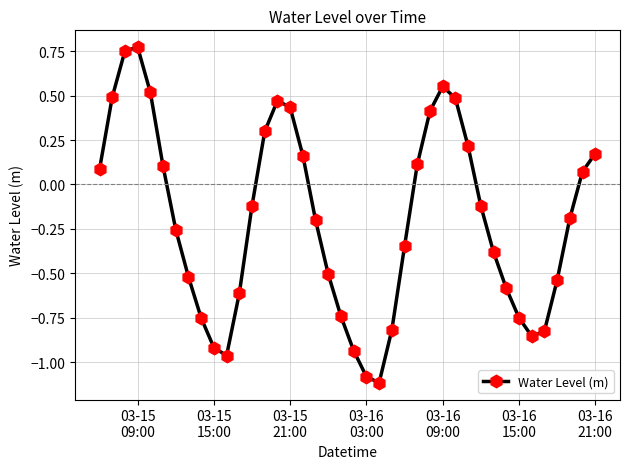

What is the difference between the maximum and minimum values?

1.9